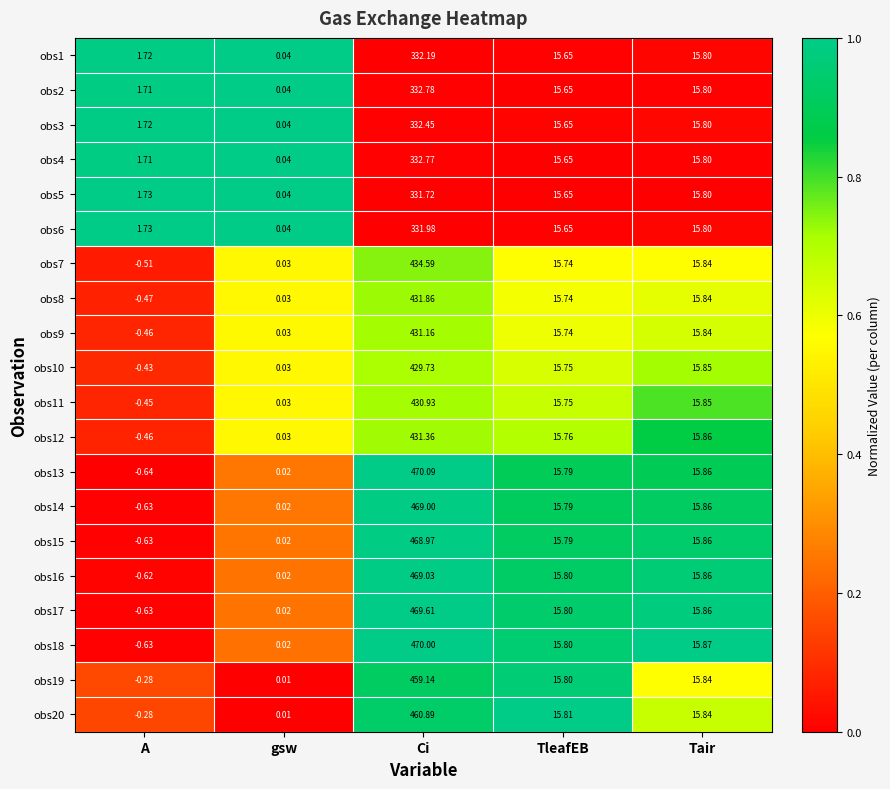

Where does the obs18 series first go above 15?

Ci